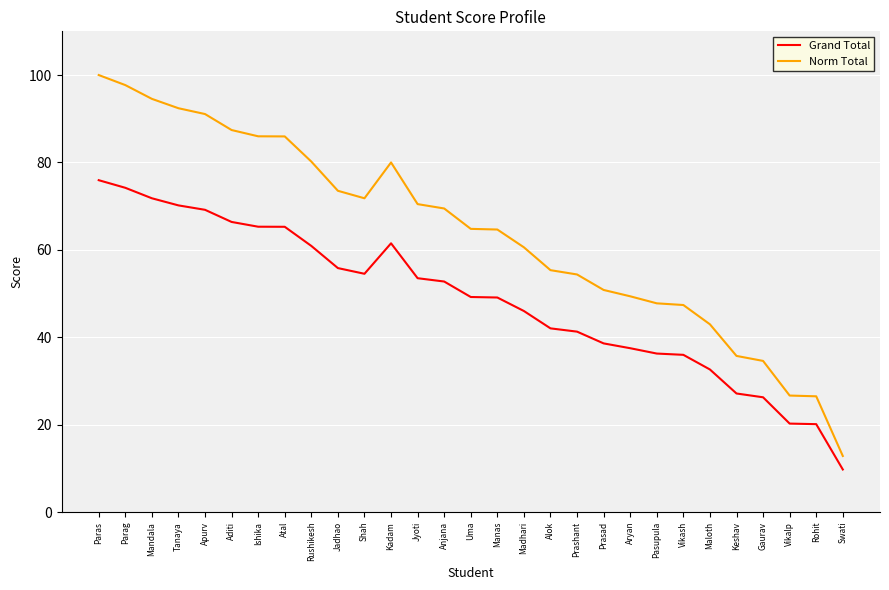

Count the number of categories in the chart.

29